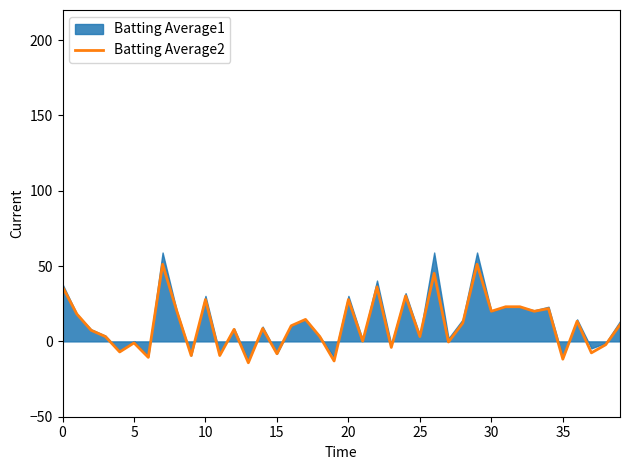

Reading right to left, extract all data points from this chart.

11.0	-2.2	-7.6	13.4	-11.8	21.8	20.0	23.0	23.0	20.0	51.2	12.2	-0.4	45.2	3.2	30.2	-4.0	36.2	0.2	27.8	-13.0	3.2	14.6	10.4	-8.2	8.6	-14.2	8.0	-9.4	27.8	-9.4	20.0	51.2	-10.6	-1.0	-7.0	3.2	7.4	18.2	36.2